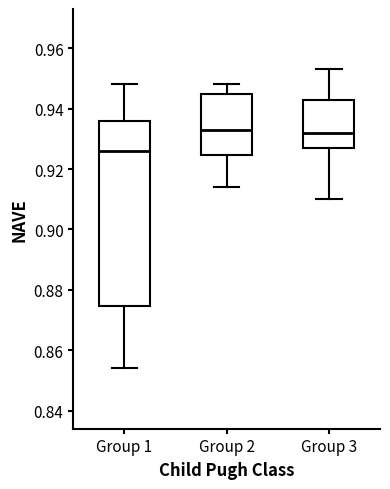

Which box is the tallest, from its lower edge to its upper edge?

Group 1